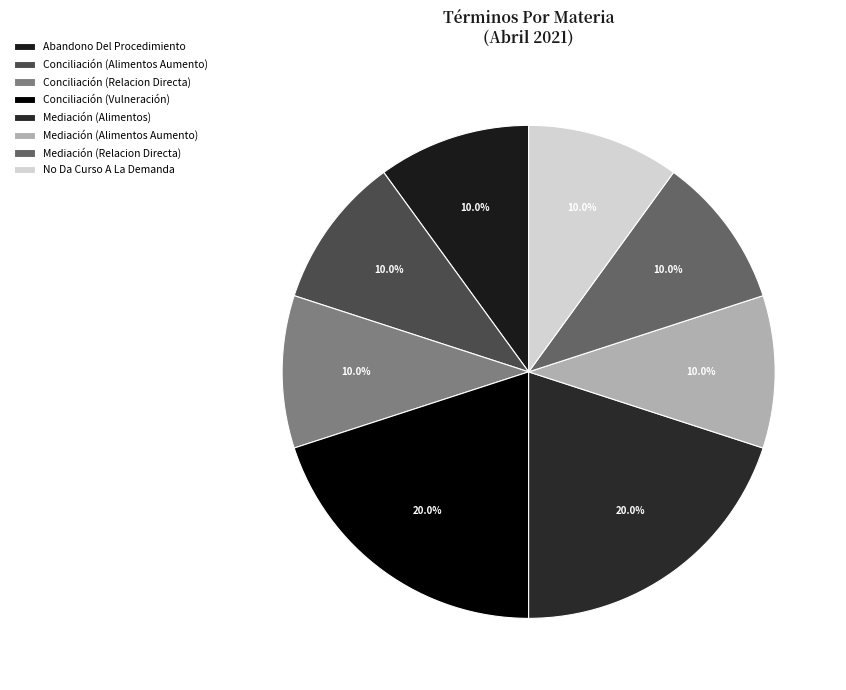

The Mediación (Alimentos) slice represents 20% of the pie. True or false?

True